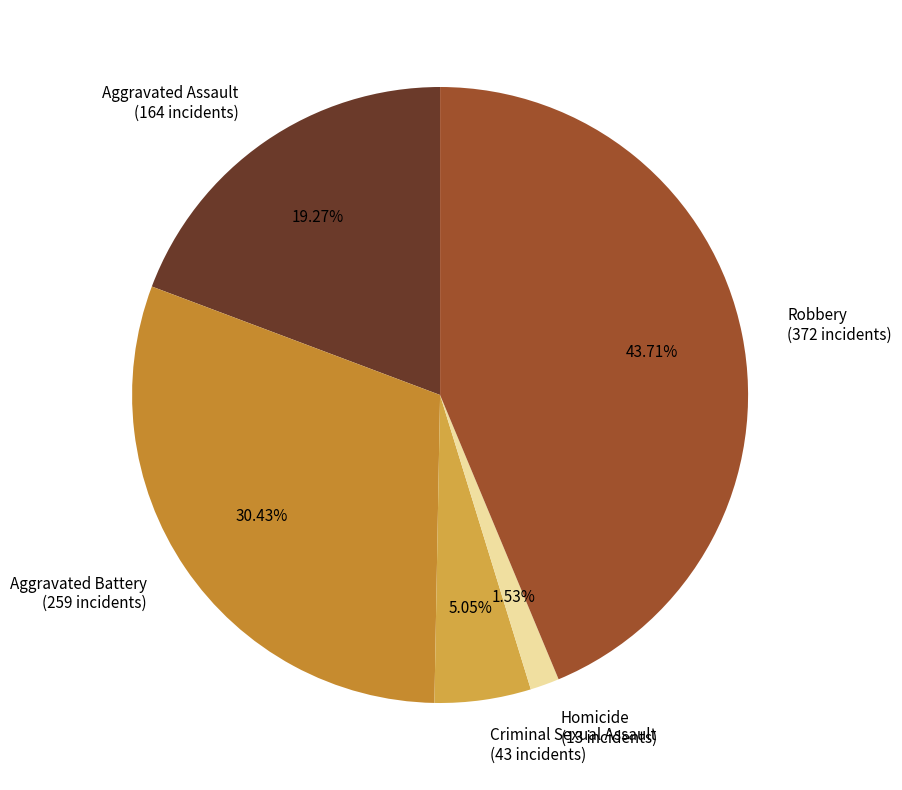

Between Aggravated Assault (164 incidents) and Criminal Sexual Assault (43 incidents), which is larger?

Aggravated Assault (164 incidents)